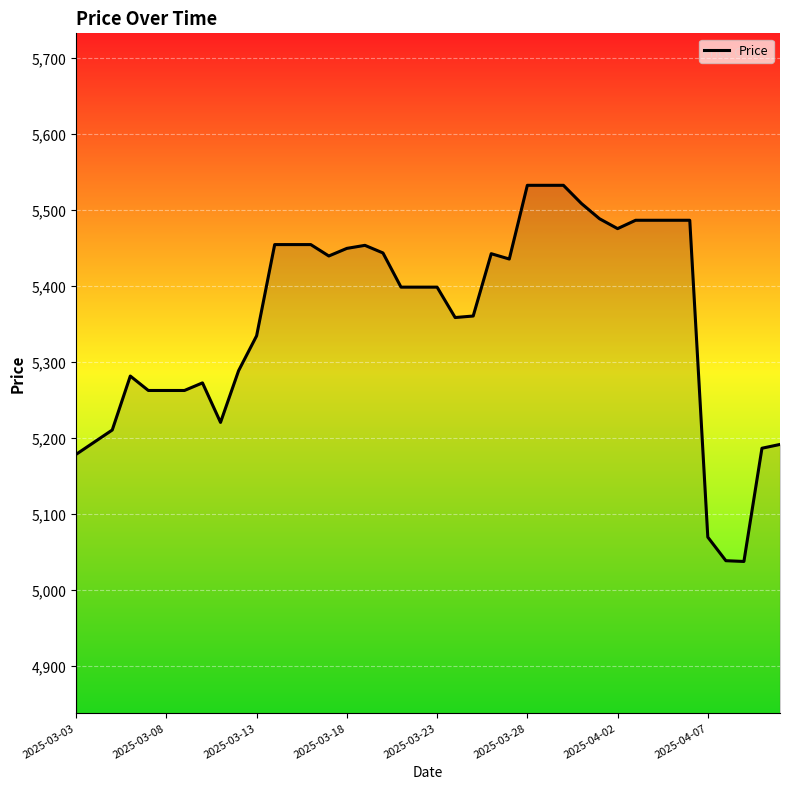

What is the minimum value shown in the chart?

5038